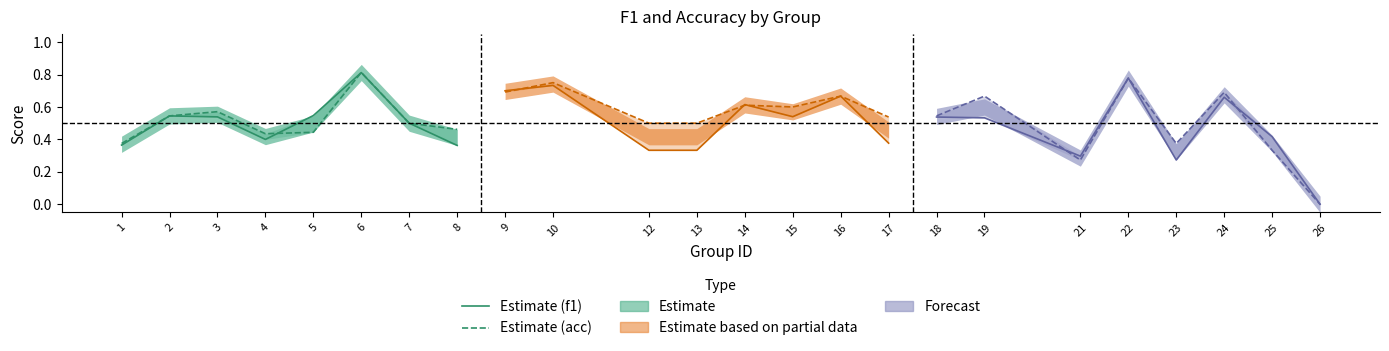

Rank the categories by Estimate (acc) value from highest to lowest.

6, 3, 2, 7, 8, 5, 4, 1